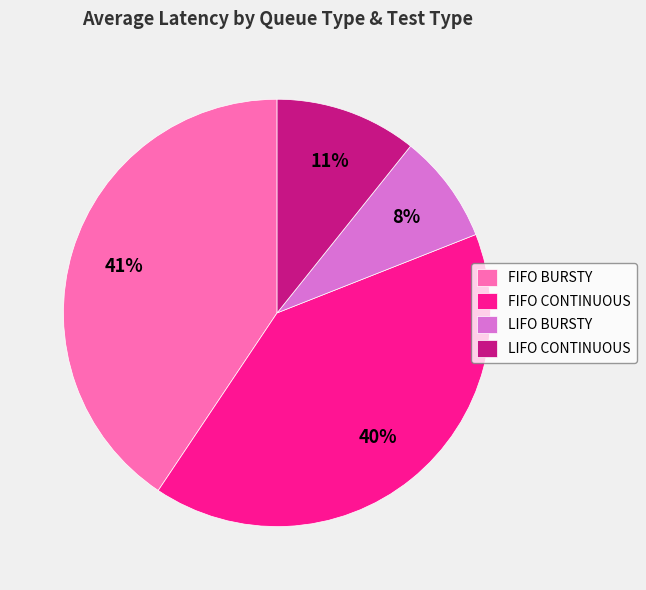

To the nearest percent, what percentage of the pie is LIFO BURSTY?

8%